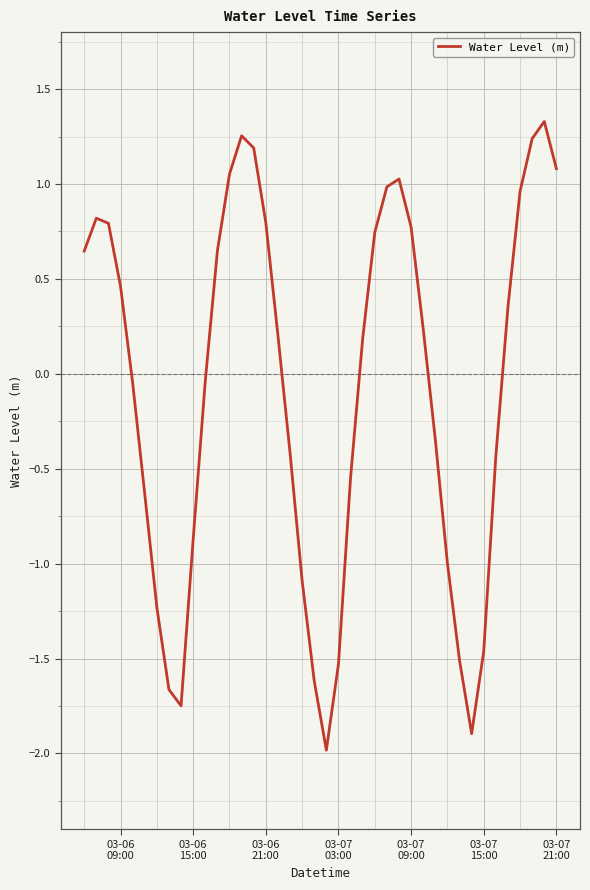

What is the difference between the maximum and minimum values?

3.3